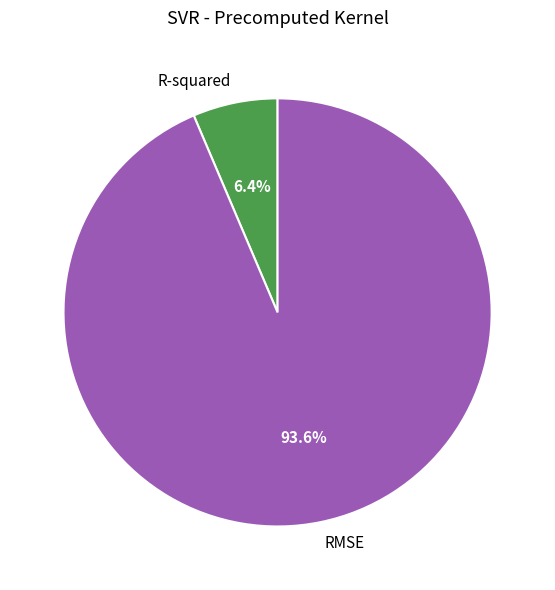

To the nearest percent, what is the difference between the RMSE and R-squared slice percentages?

87%